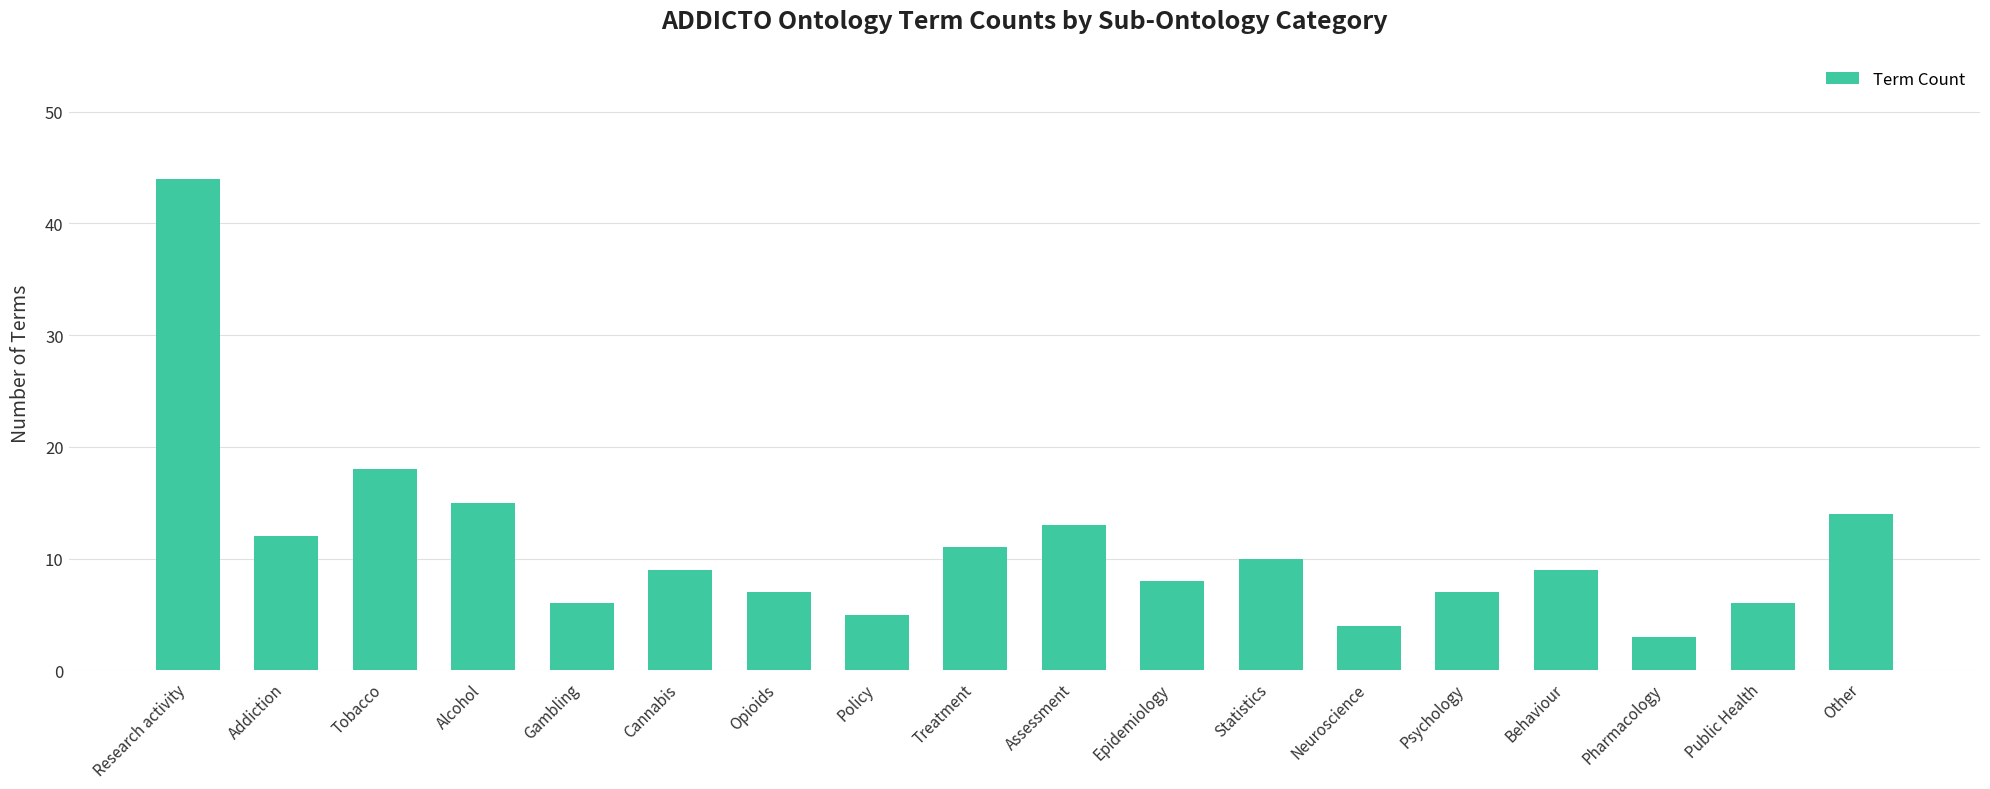

What is the sum of all values?

201